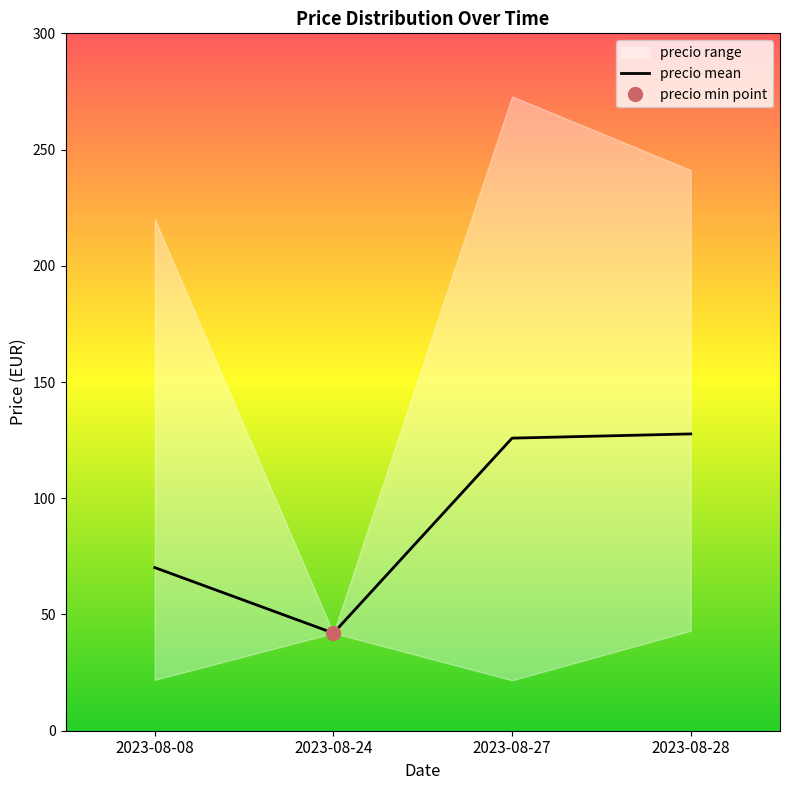

How many interior local valleys (lower than both neighbors) does the data have?

1